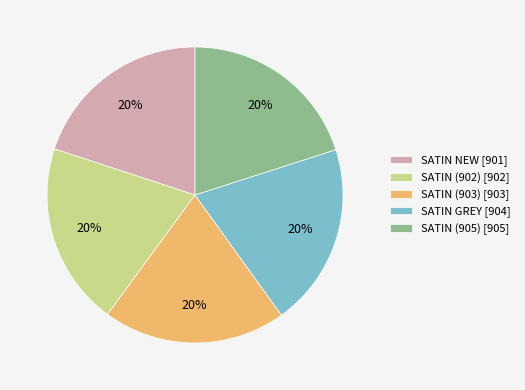

Is the sum of SATIN GREY [904] and SATIN (905) [905] greater than half?

No